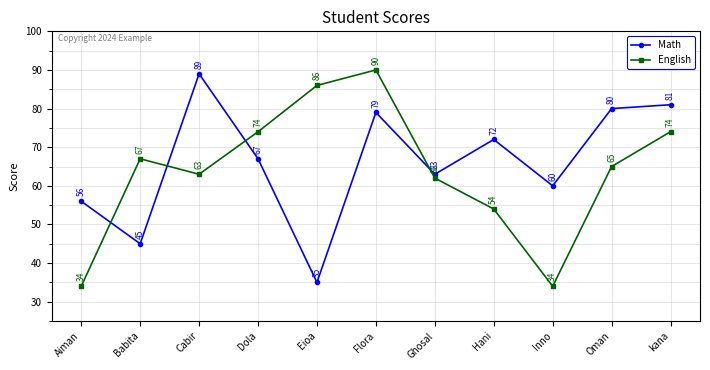

Does the chart display data point markers on the line(s)?

Yes